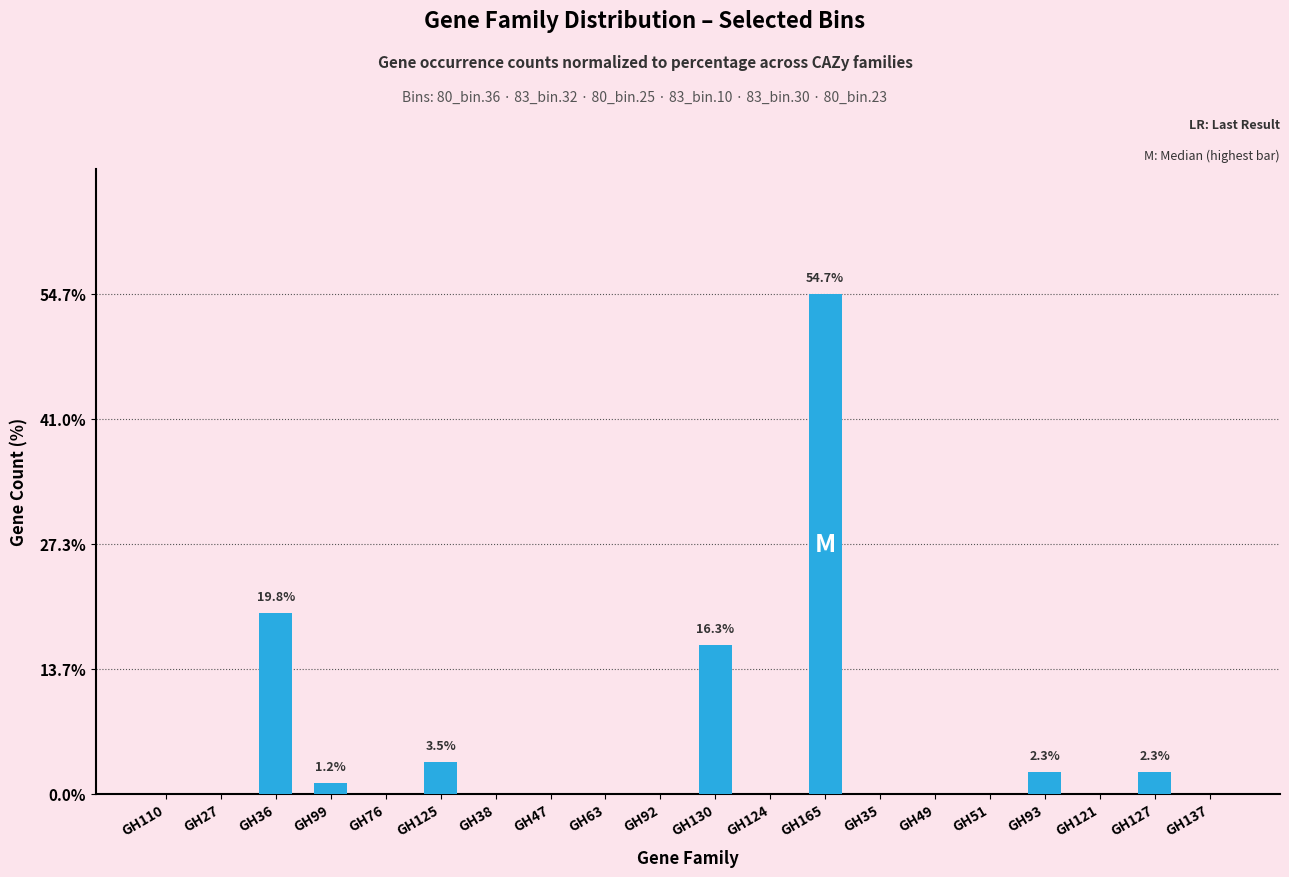

At which label is the value closest to 27?

GH36